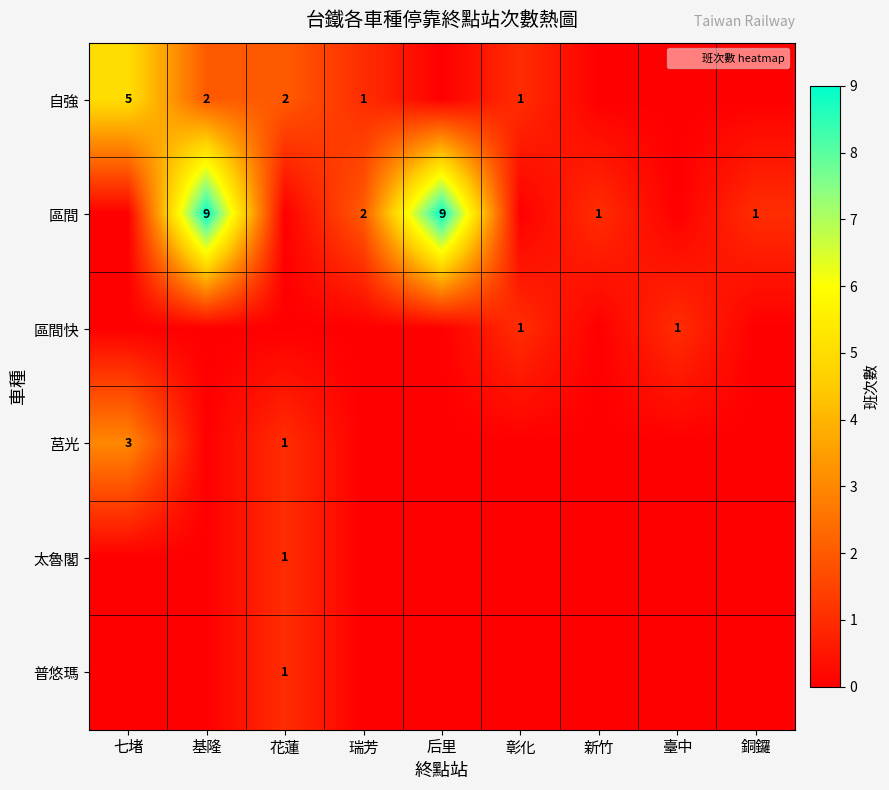

The 自強 series shows 5 at 七堵. True or false?

True